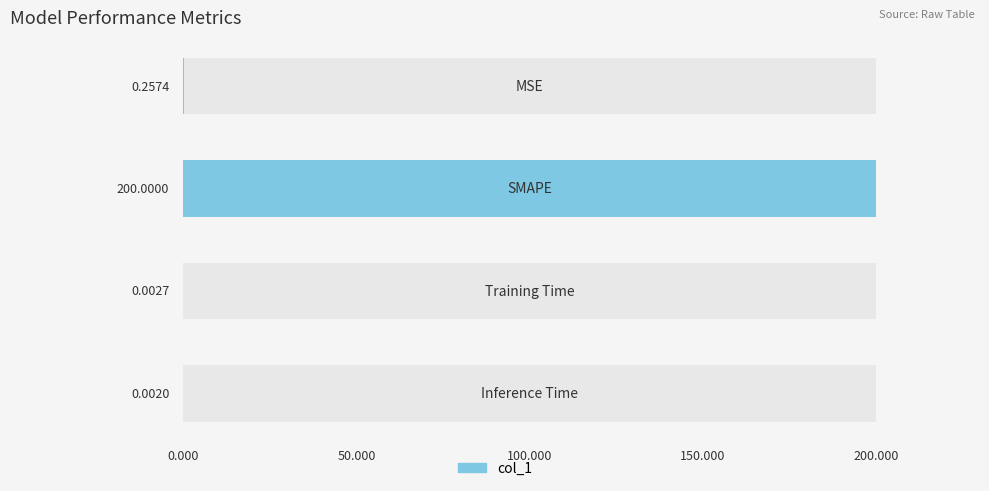

What is the approximate value at 0.000?

0.3